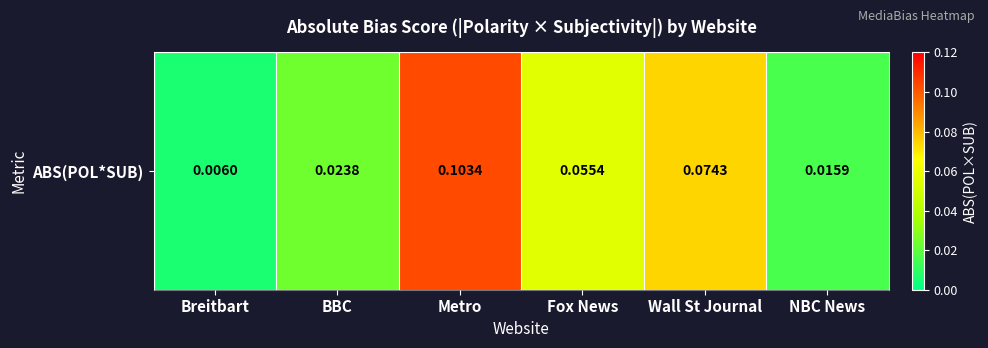

The chart shows a value of 0.1 at Fox News. True or false?

True